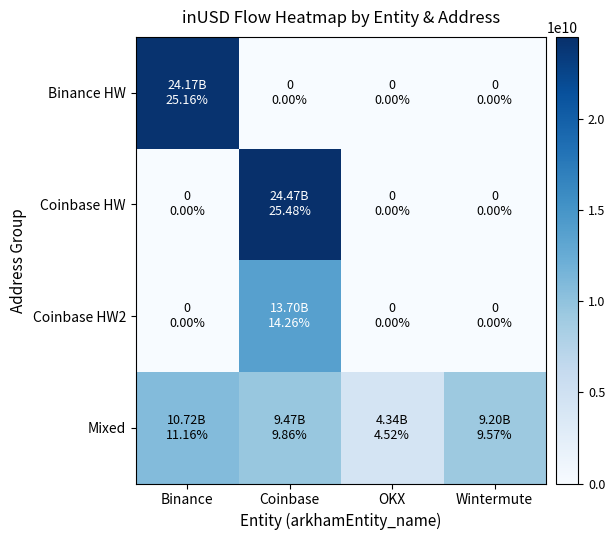

What is the difference between the highest and lowest values at Wintermute?

9197526083.5